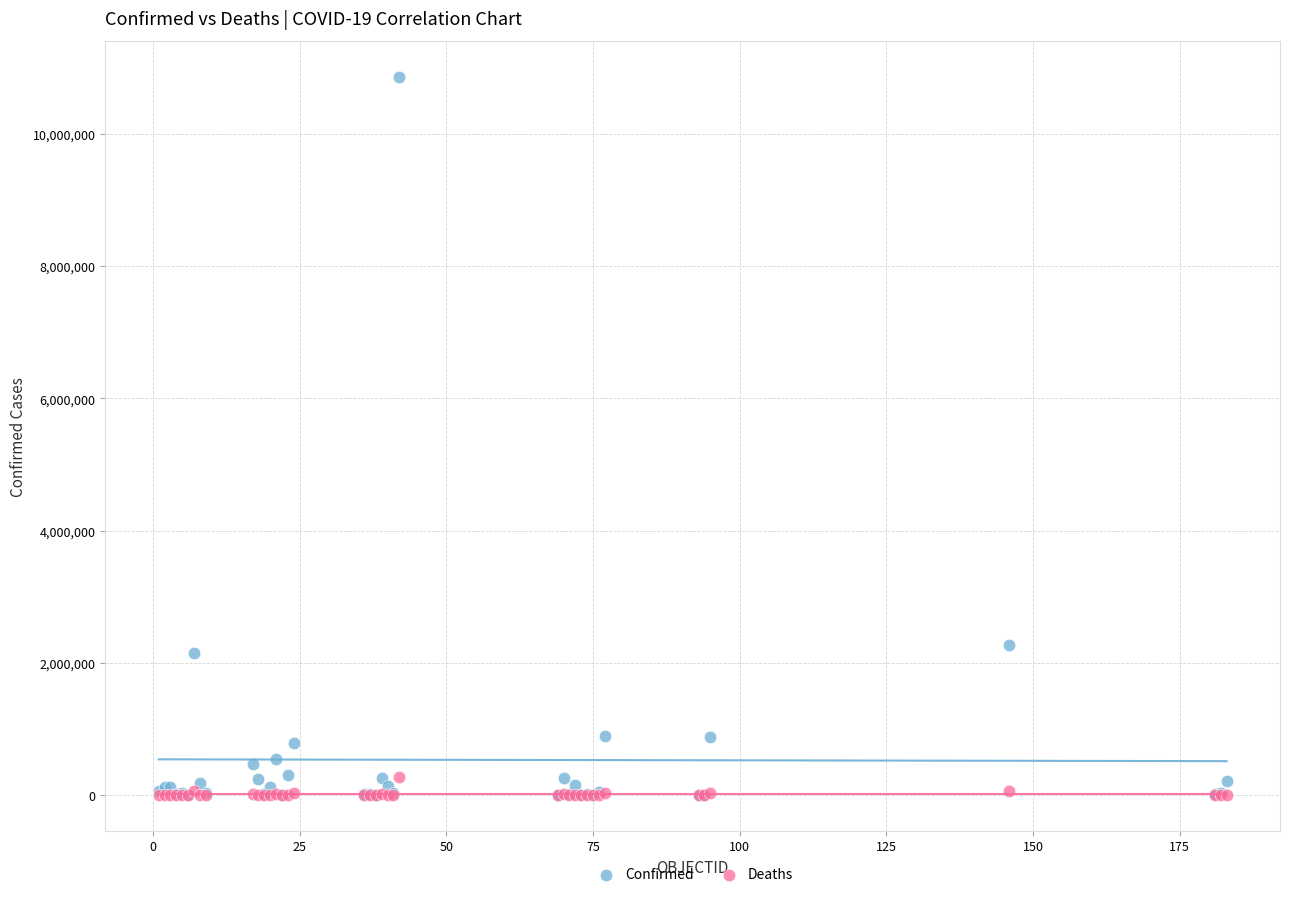

Which series has the largest Y range (max minus min)?

Confirmed